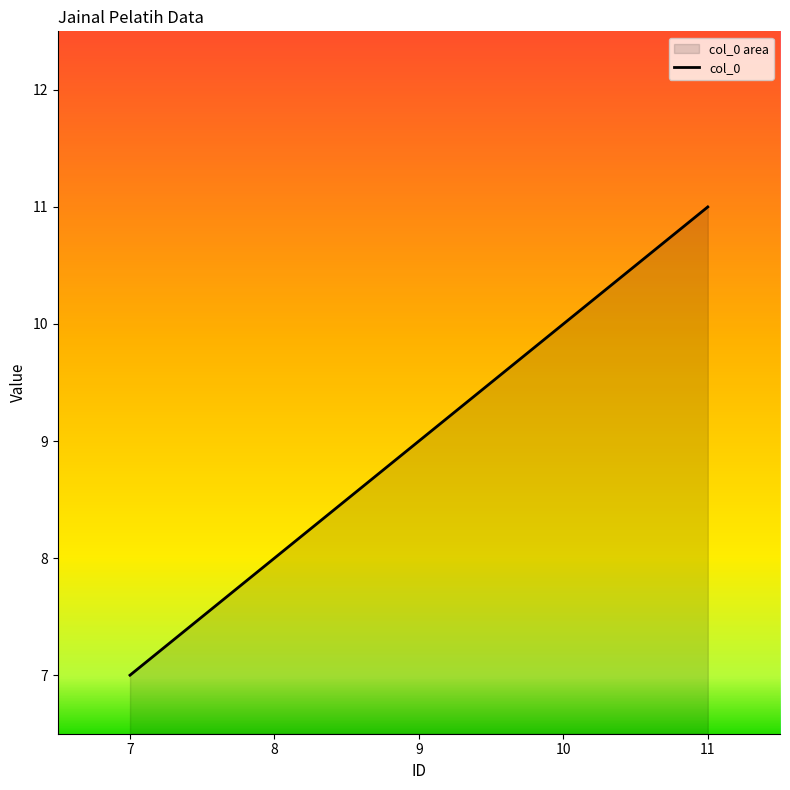

What is the smallest value displayed?

7